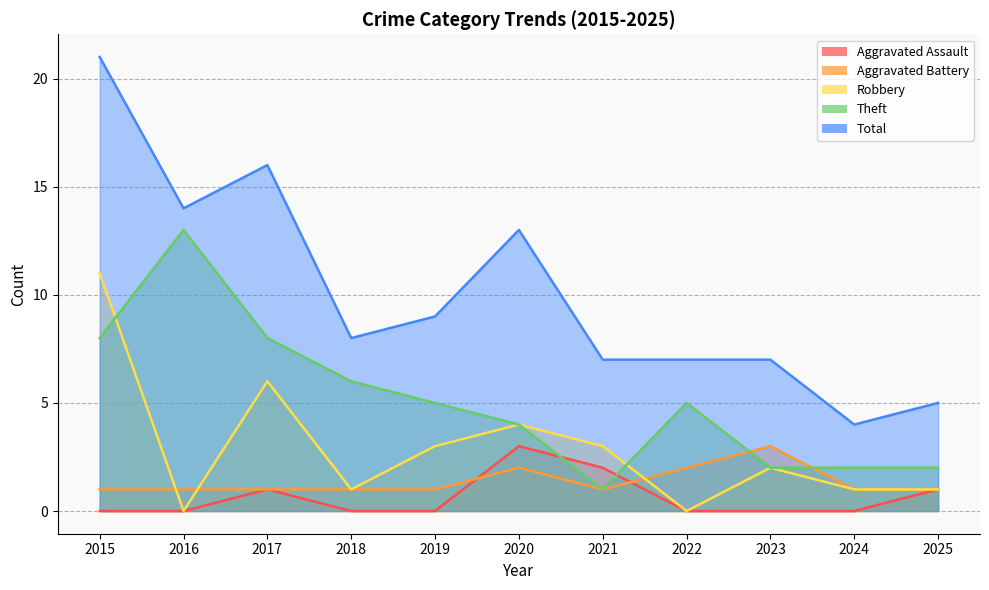

What is the difference between the maximum and second lowest values in the Theft series?

11